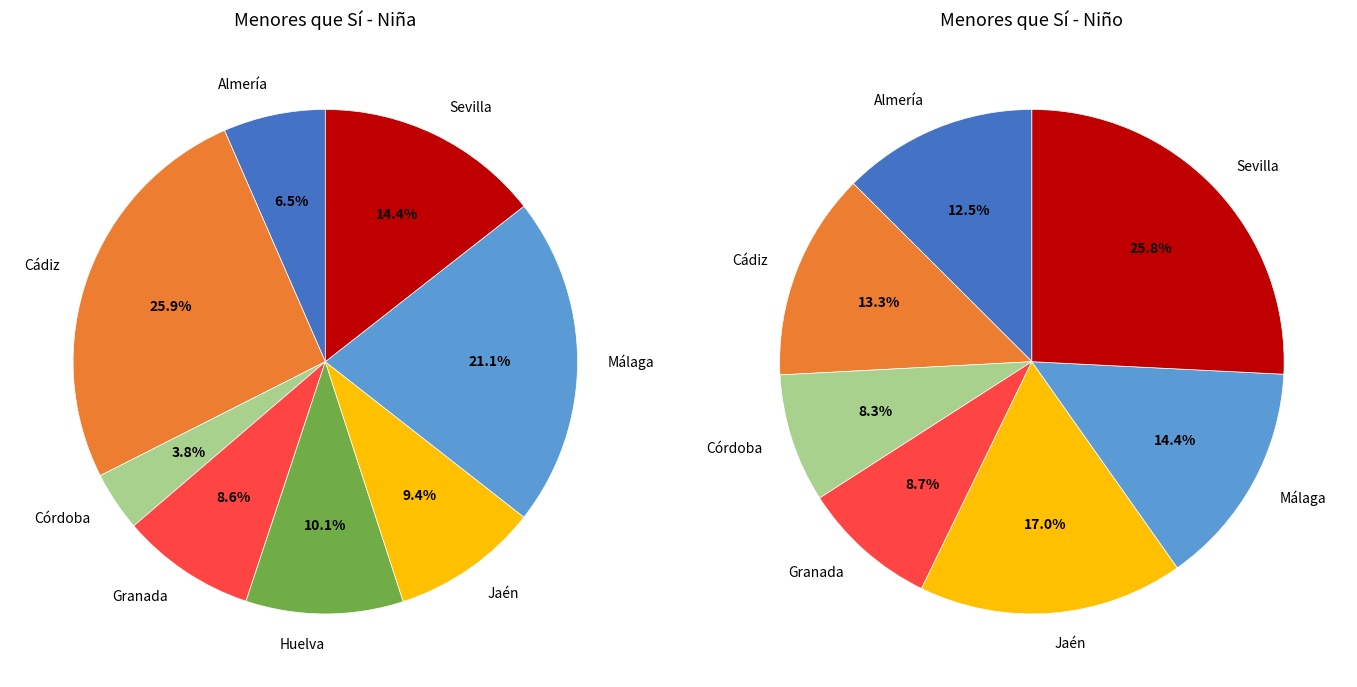

Rank the series at Córdoba from lowest to highest value.

Niña, Niño